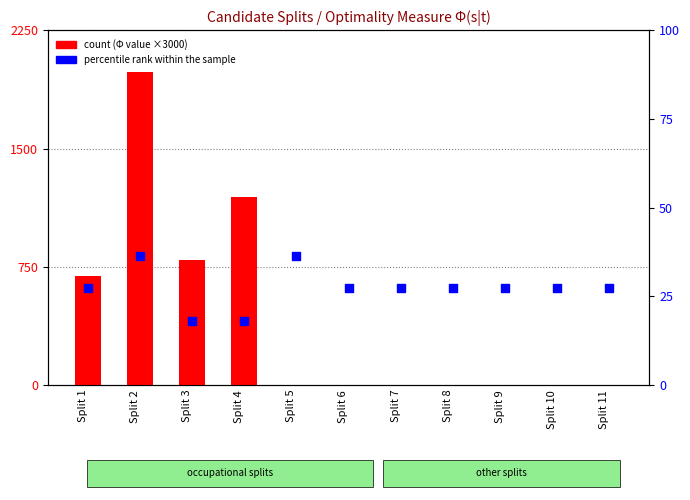

Is the value of percentile rank within the sample at Split 3 greater than the value of count at Split 2?

Yes